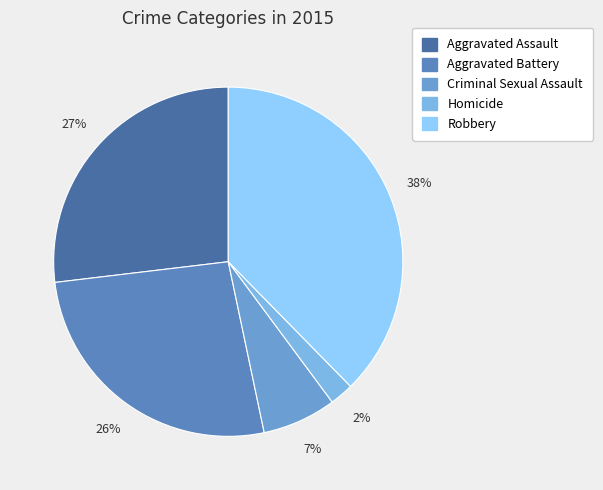

Does Robbery account for over 50% of the chart?

No